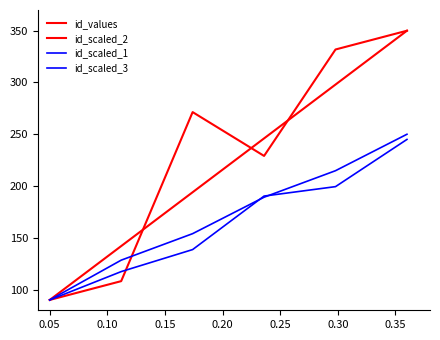

Does the chart display data point markers on the line(s)?

No